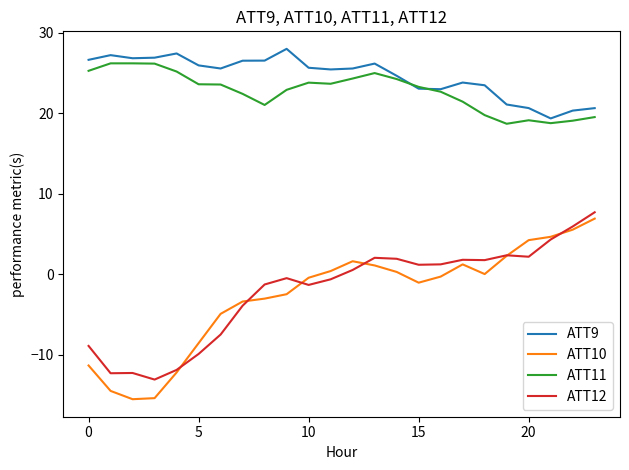

What is the maximum value for ATT11?

26.2